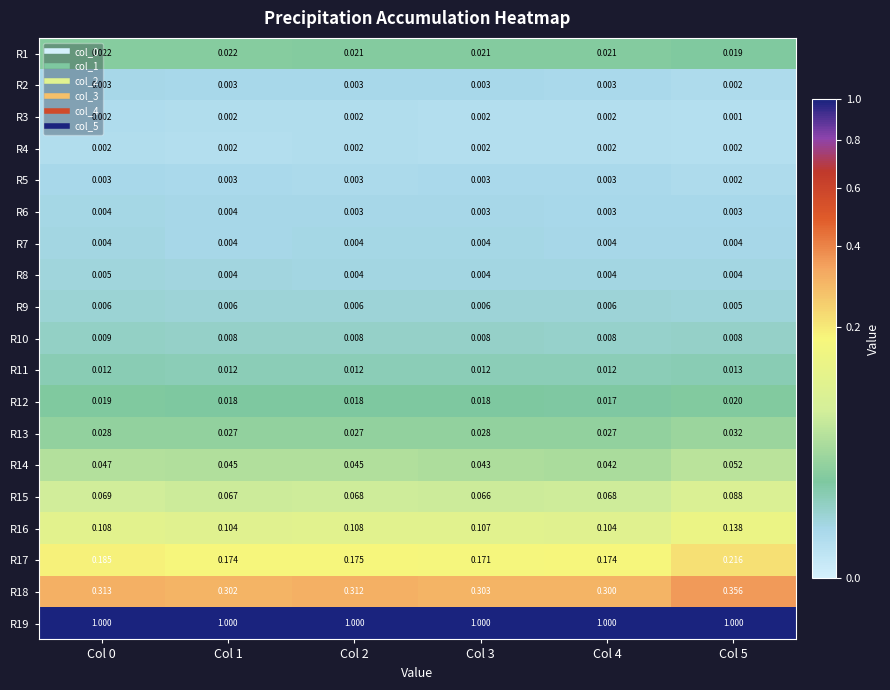

What is the maximum value shown in the chart?

1.0